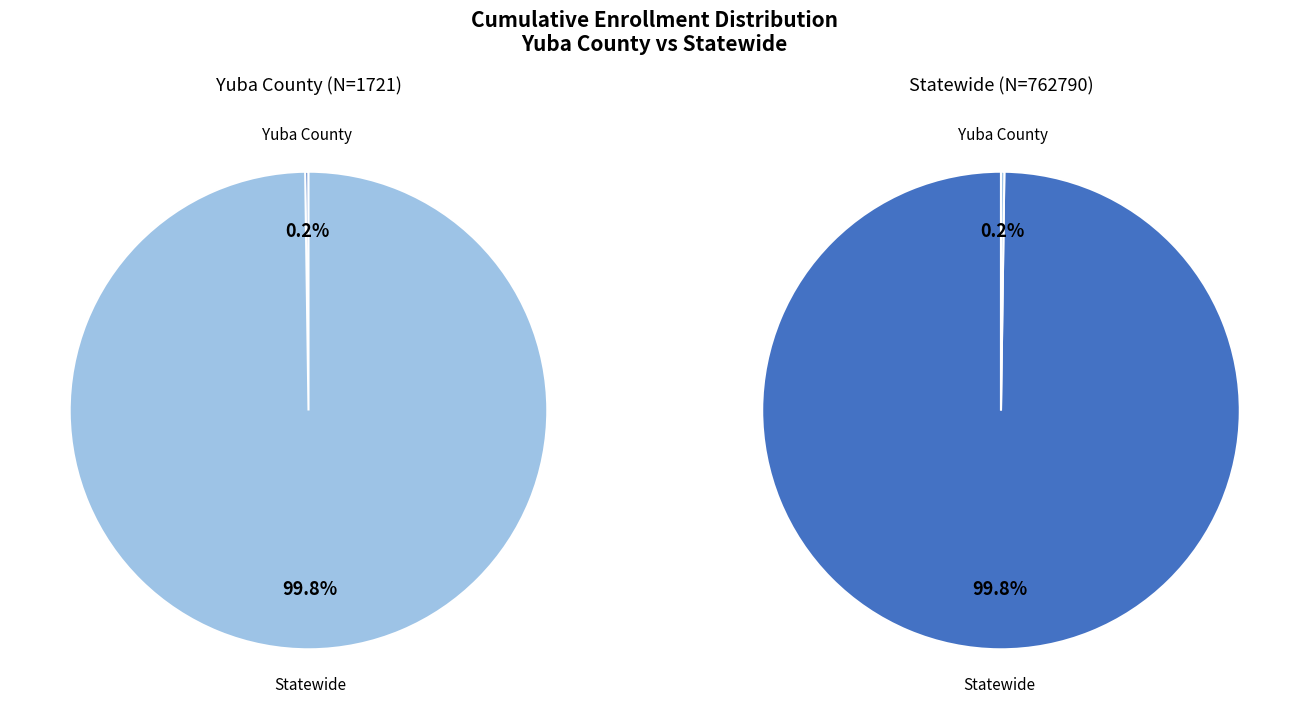

Is it true that Statewide is 91% of the pie?

False